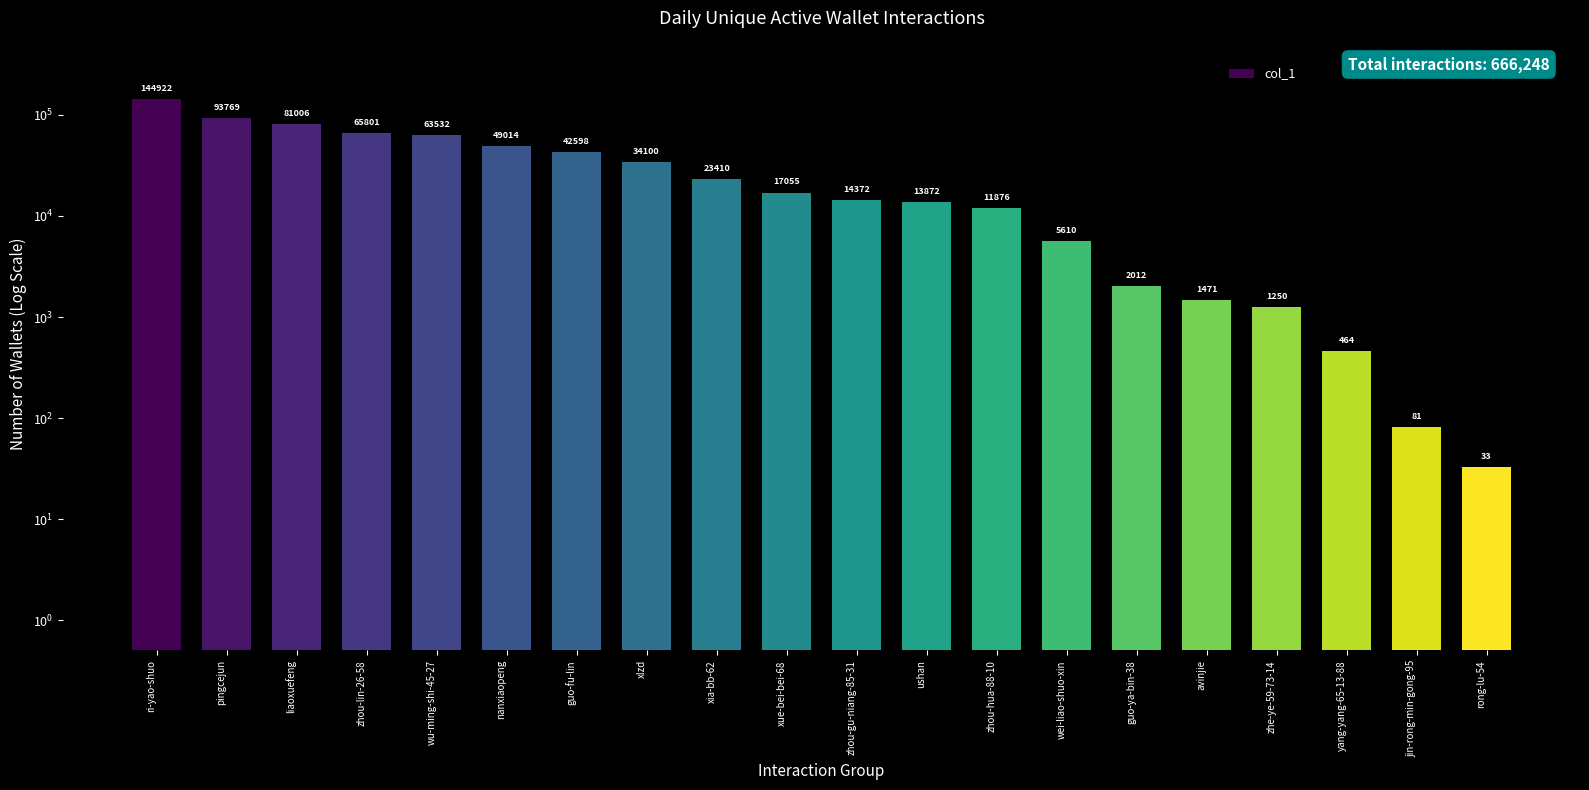

How many data points are less than 17055?

10